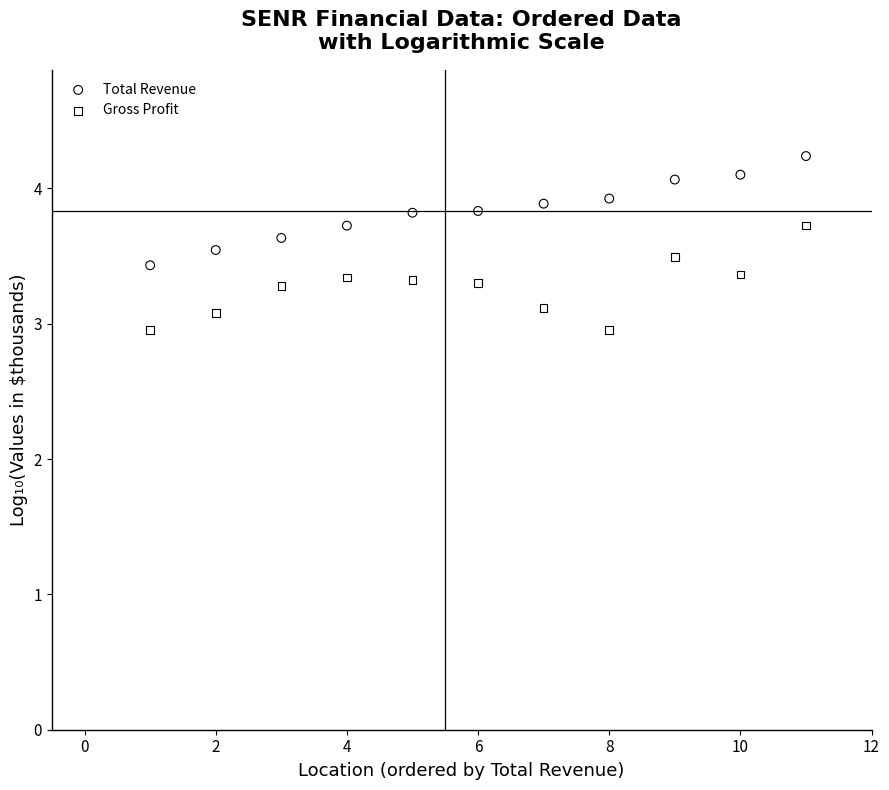

Which series contains the highest Y value?

Total Revenue